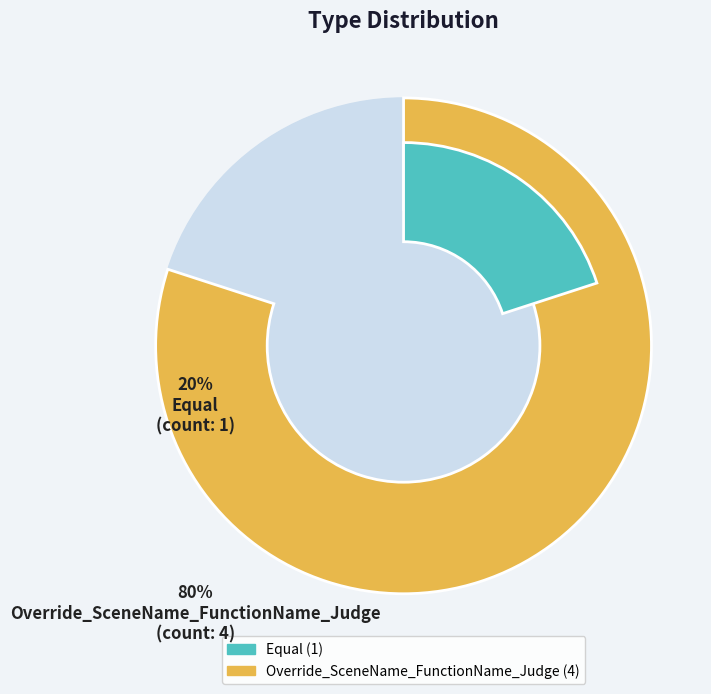

What is the total percentage of Override_SceneName_FunctionName_Judge and Equal?

100.0%